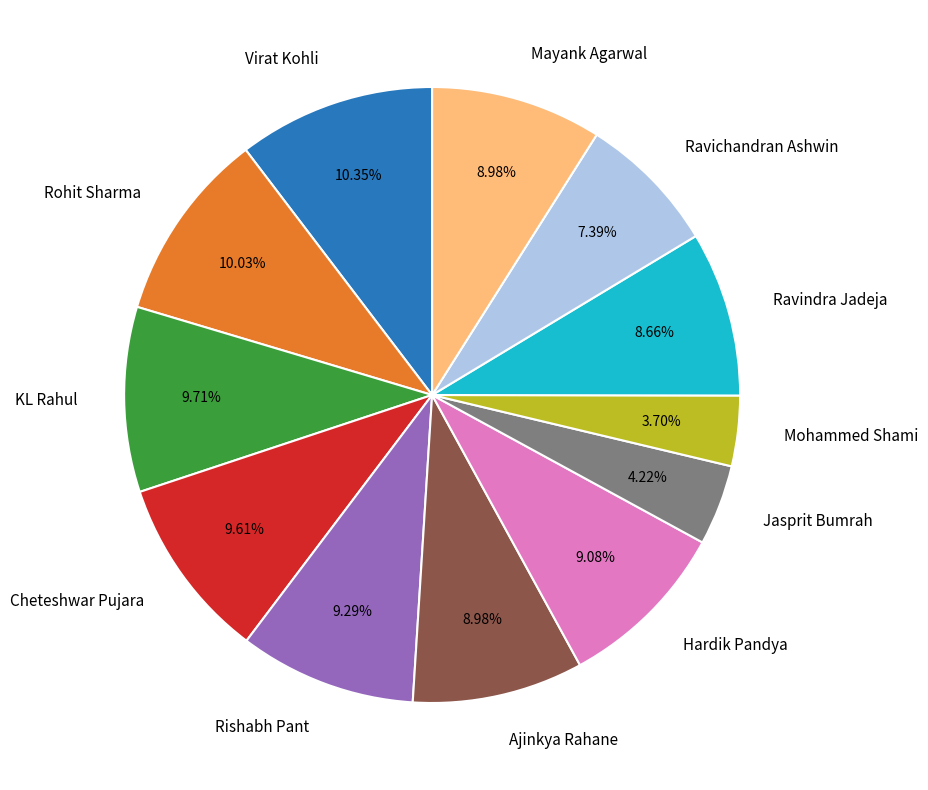

To the nearest percent, what portion does Mayank Agarwal represent?

9%